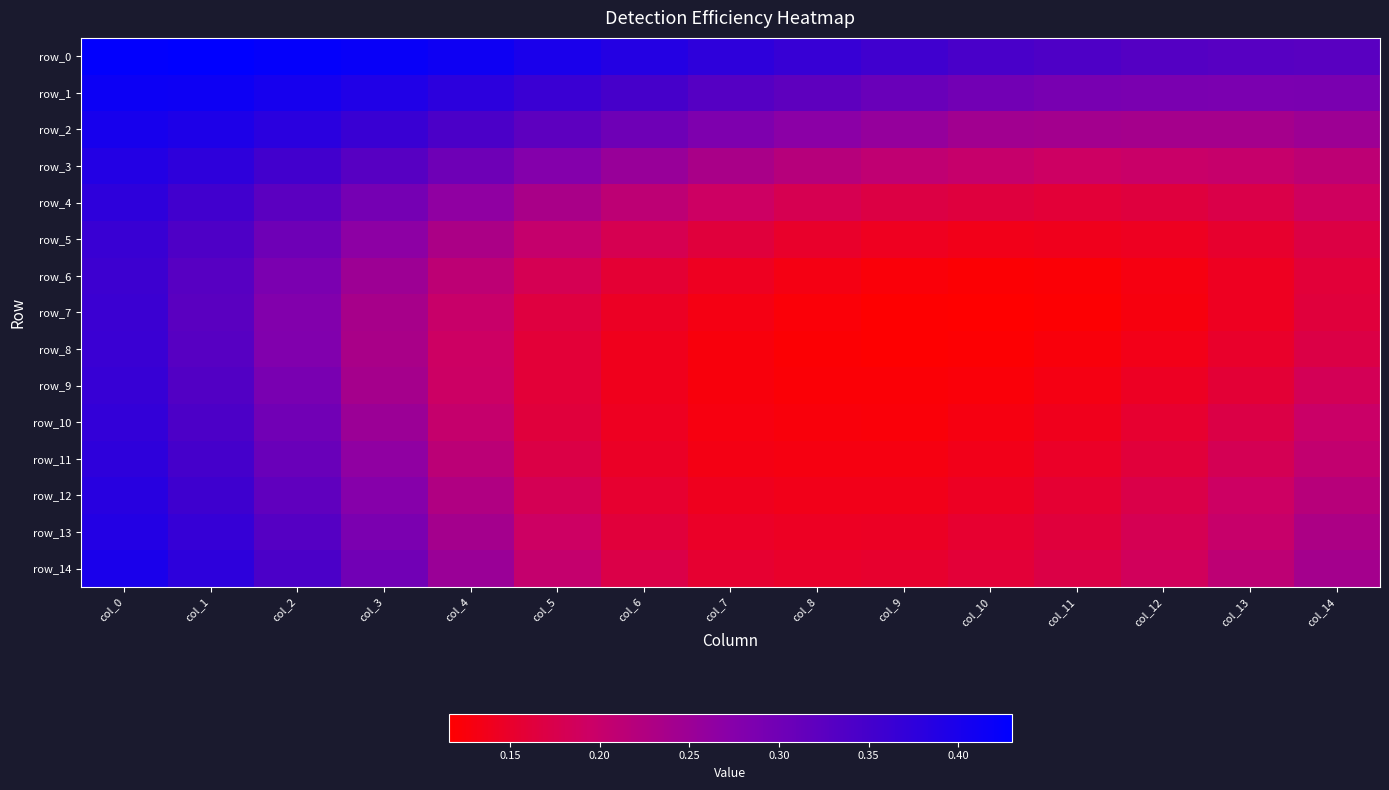

What is the greatest value displayed?

0.4